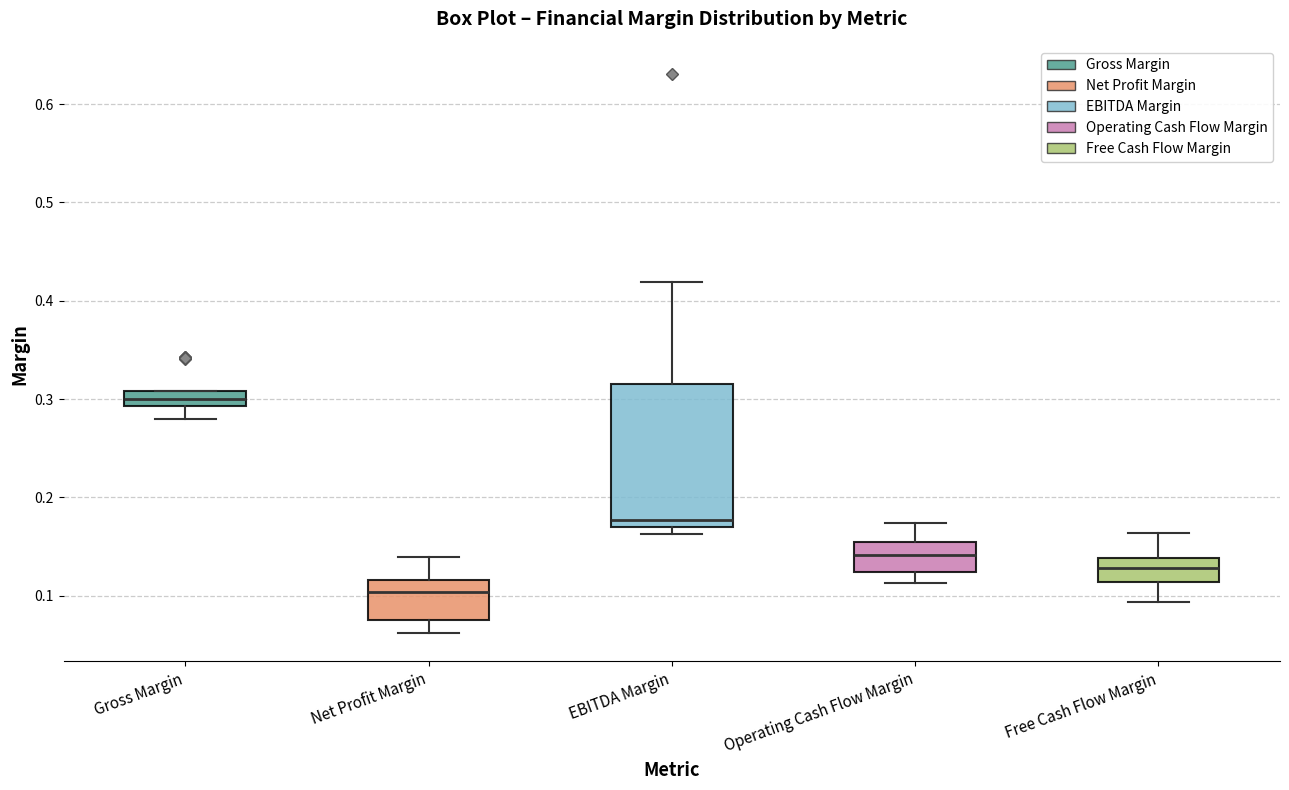

Reading left to right, transcribe this box plot: for each box, give where its median line is, the range the box spans, and where its two whiskers end, as read against the y-axis. The values are not printed on the chart, so give them approximately, as read against the axis.

Gross Margin: median 0.30, box 0.29 to 0.31, whiskers 0.28 to 0.31
Net Profit Margin: median 0.10, box 0.08 to 0.12, whiskers 0.06 to 0.14
EBITDA Margin: median 0.18, box 0.17 to 0.31, whiskers 0.16 to 0.42
Operating Cash Flow Margin: median 0.14, box 0.12 to 0.16, whiskers 0.11 to 0.17
Free Cash Flow Margin: median 0.13, box 0.11 to 0.14, whiskers 0.09 to 0.16